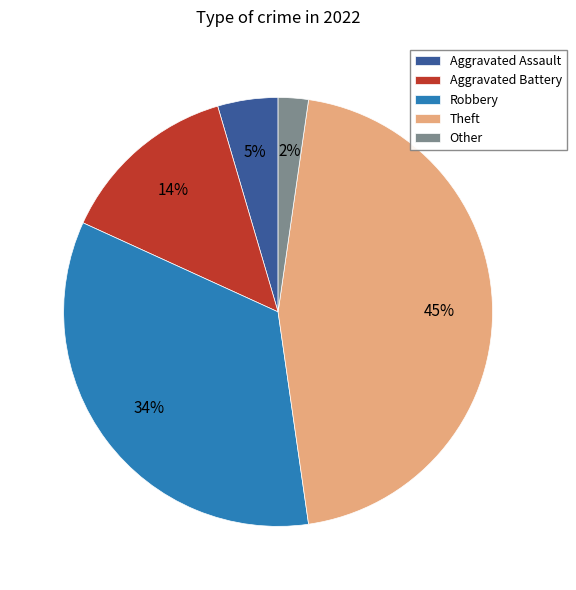

Rank the categories by value from highest to lowest.

Theft, Robbery, Aggravated Battery, Aggravated Assault, Other